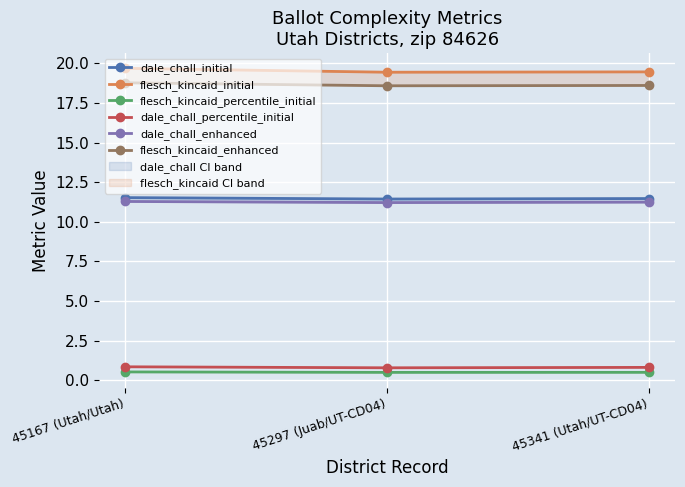

Is it true that flesch_kincaid_enhanced equals 18.6 at 45297 (Juab/UT-CD04)?

True